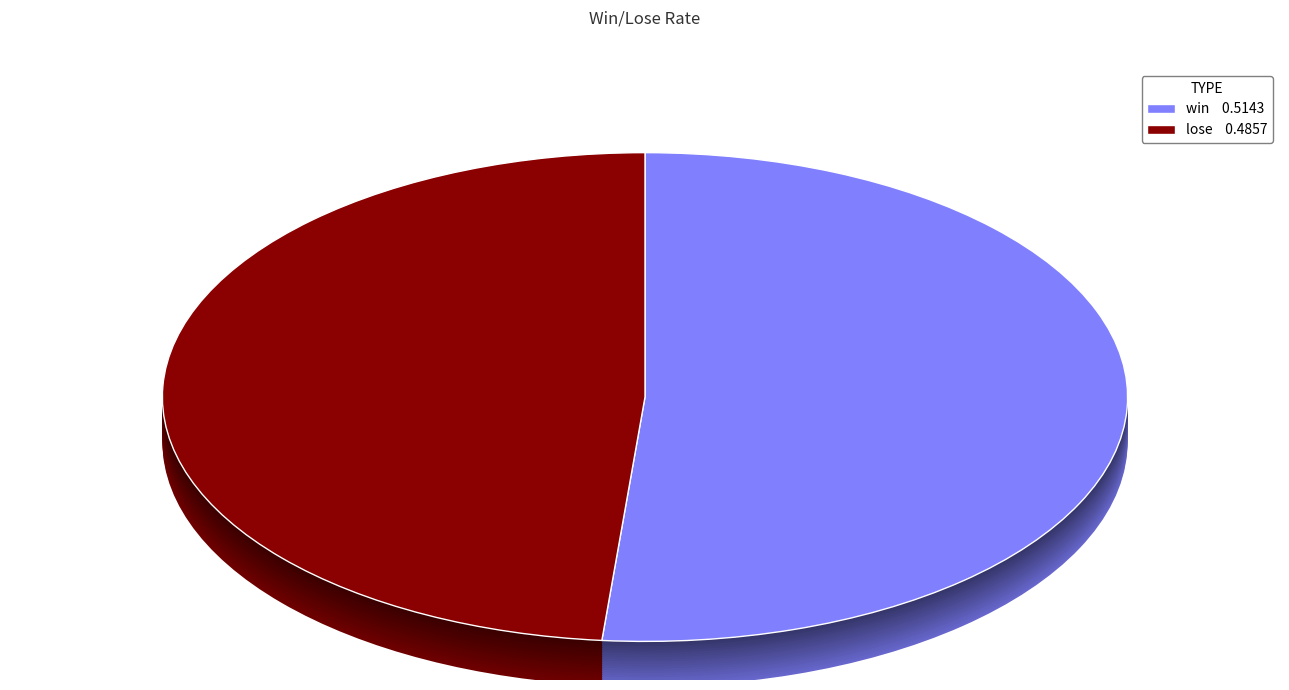

Is the sum of win and lose greater than half?

Yes